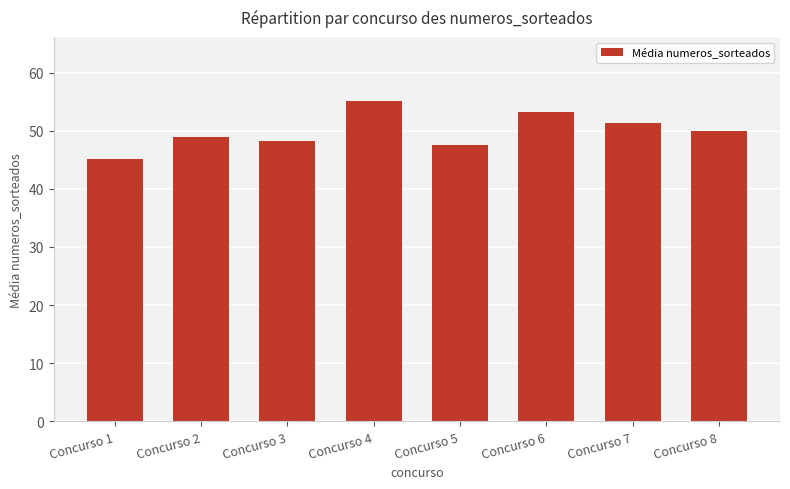

Rank the categories by value from highest to lowest.

Concurso 4, Concurso 6, Concurso 7, Concurso 8, Concurso 2, Concurso 3, Concurso 5, Concurso 1